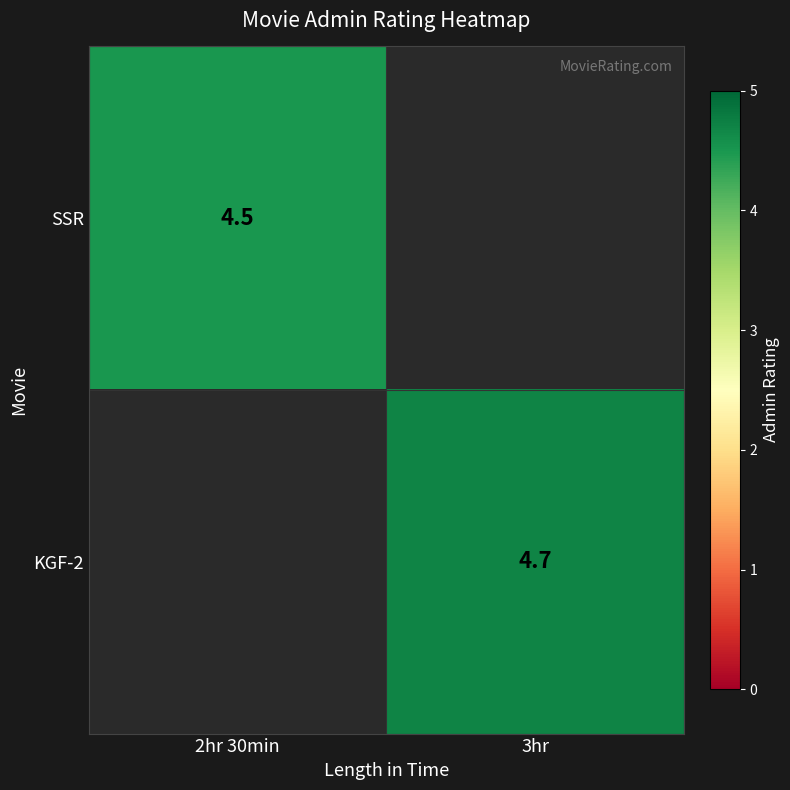

True or false: KGF-2 has a value of 4.7 at 3hr.

True